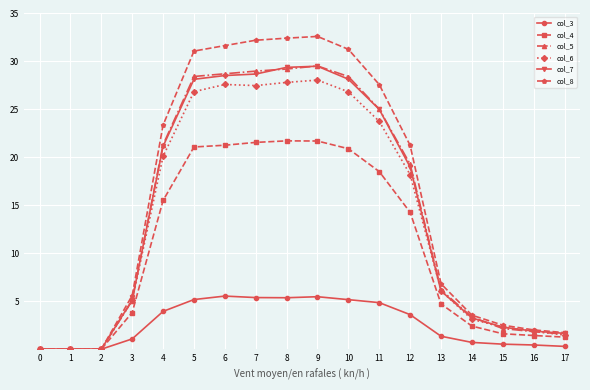

Is it true that col_6 equals 36.4 at 7?

False